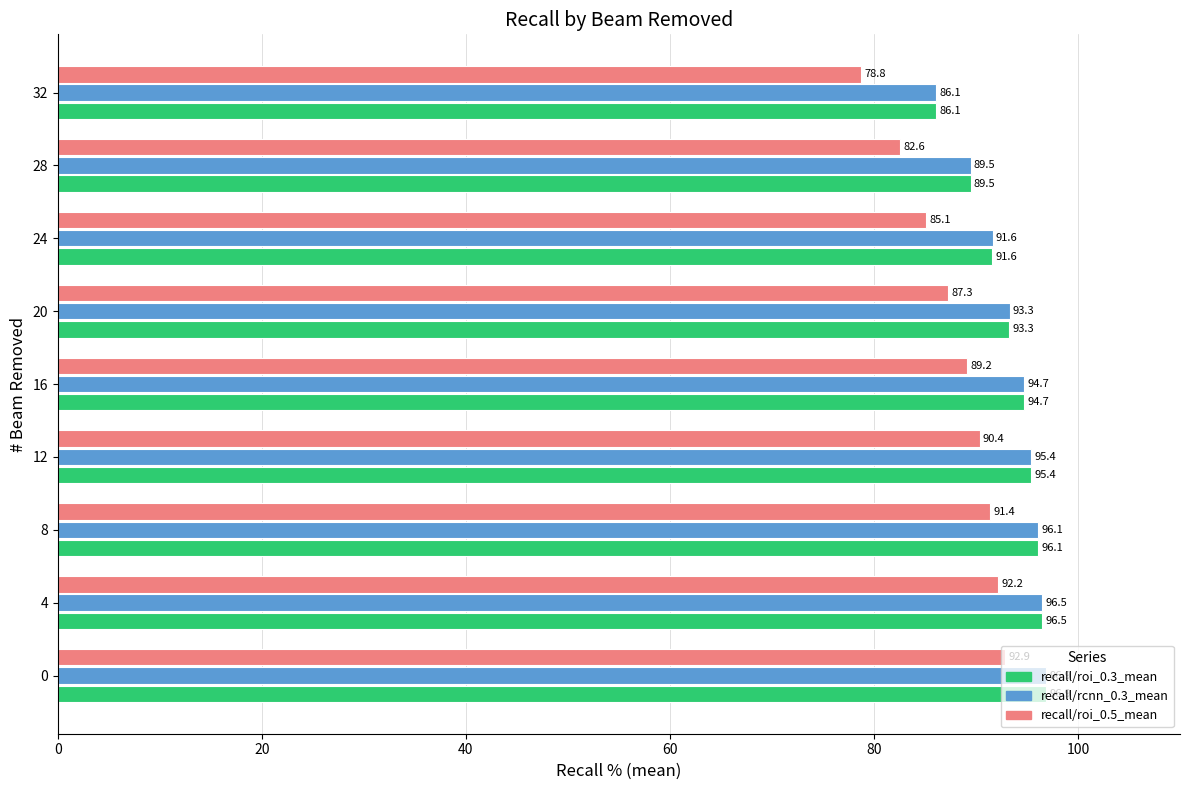

List the labels in order of recall/roi_0.5_mean value, smallest first.

32, 28, 24, 20, 16, 12, 8, 4, 0